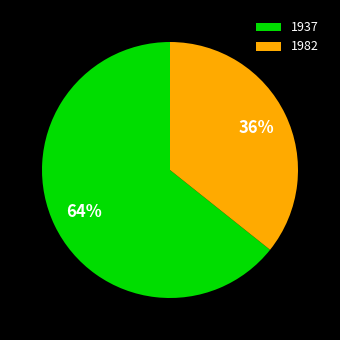

How many slices are in this pie chart?

2